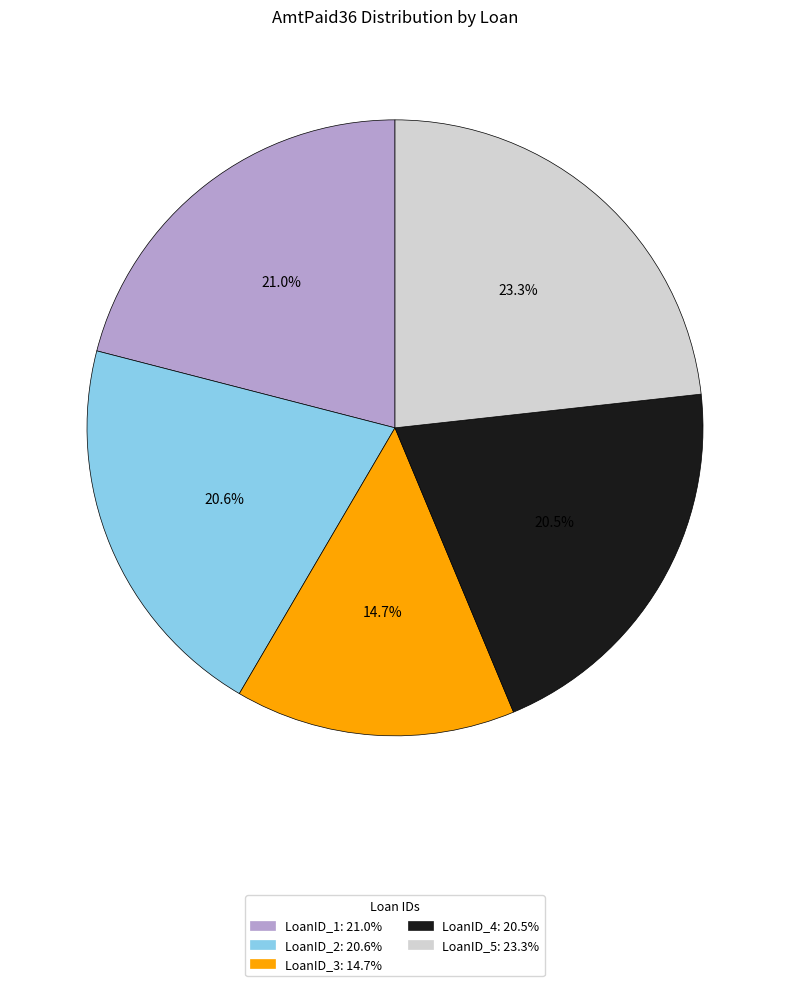

Which has a higher value, LoanID_3 or LoanID_4?

LoanID_4